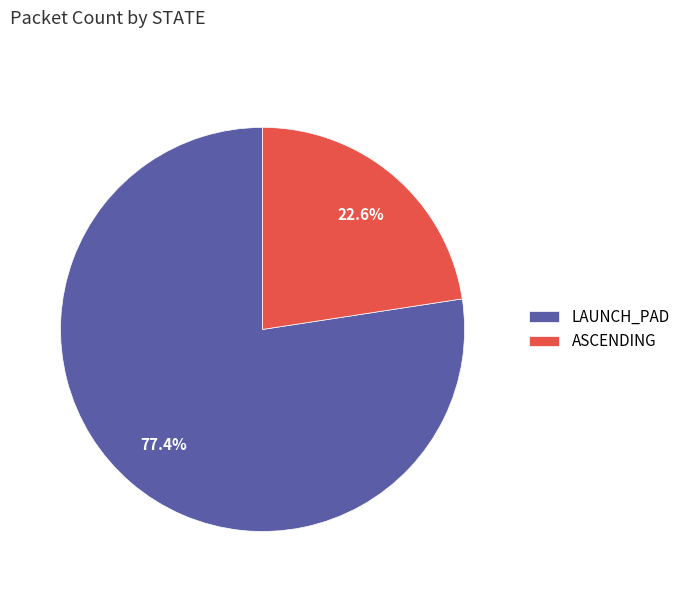

What percentage is the LAUNCH_PAD slice, to the nearest percent?

77%